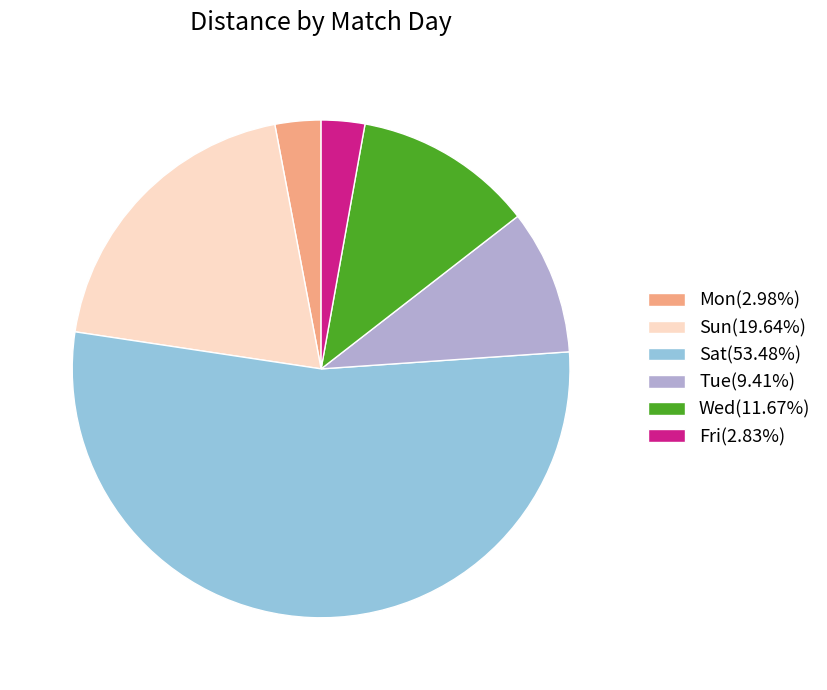

How many segments does this pie chart have?

6